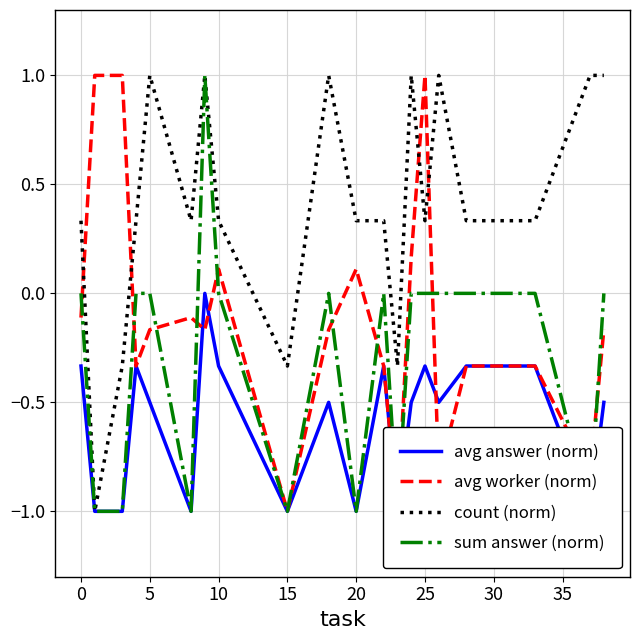

What is the lowest value of the count (norm) series?

-1.0